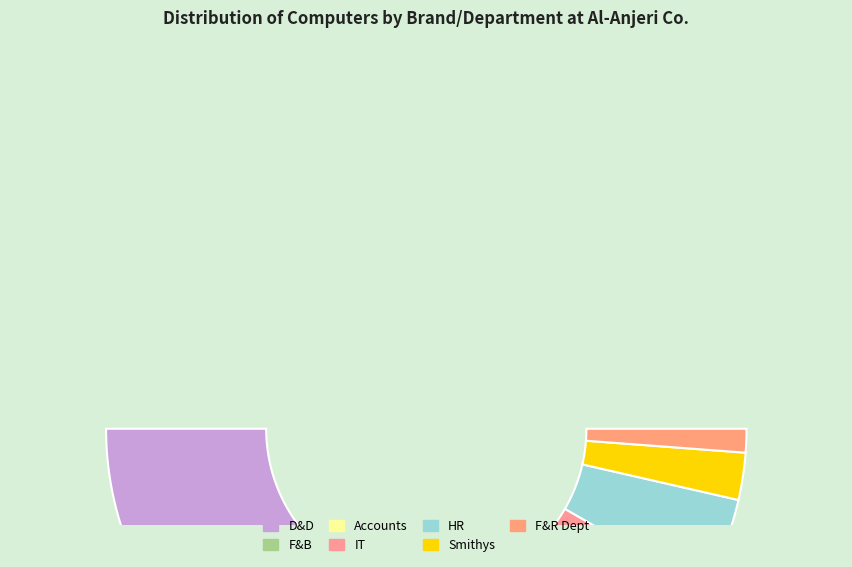

To the nearest percent, what is the combined percentage of D&D and Smithys?

38%